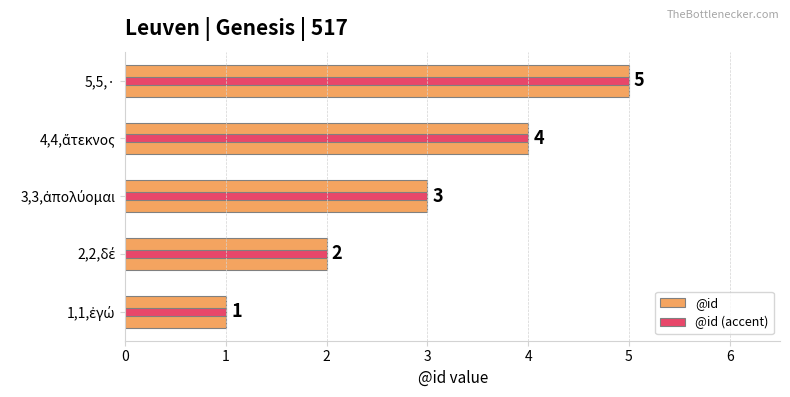

What are all the series names shown in the legend?

@id, @id (accent)